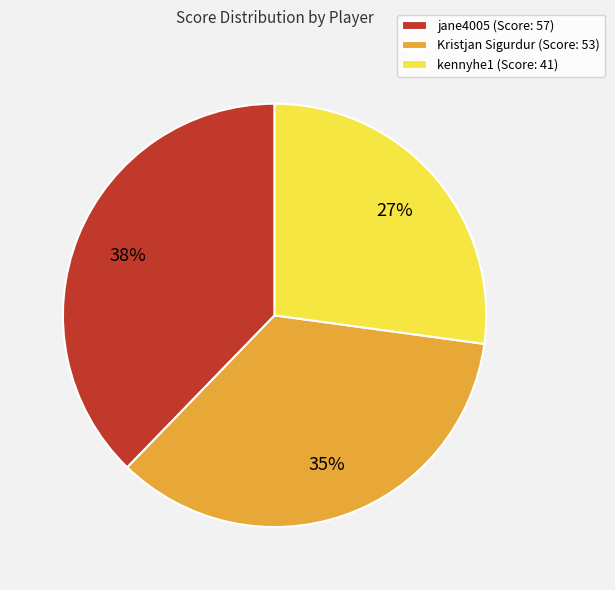

To the nearest percent, what is the difference between the largest and smallest slice percentages?

11%